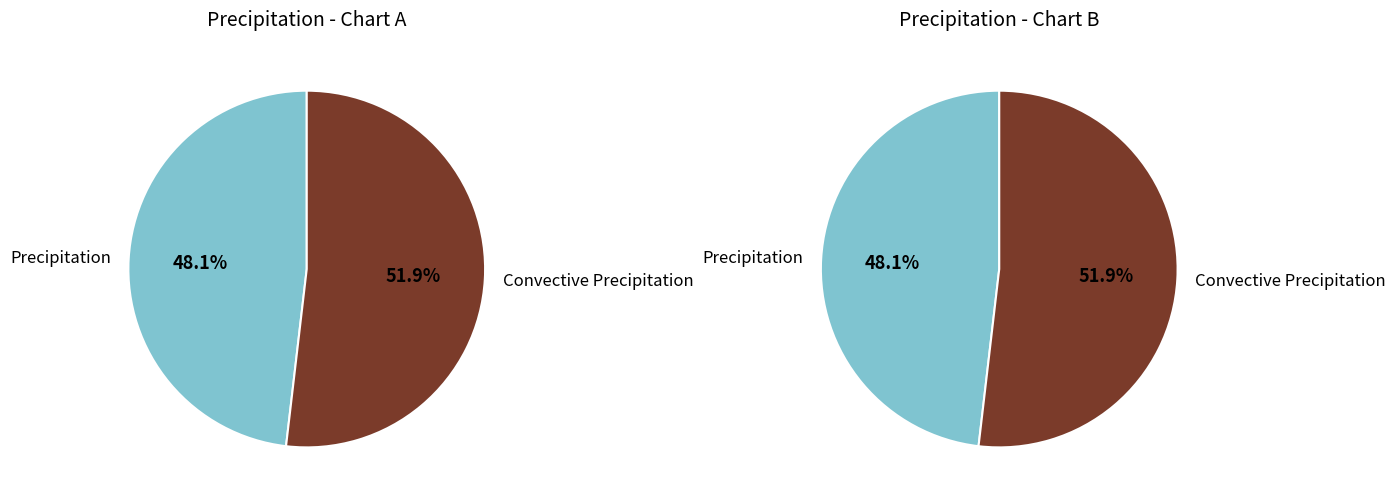

How many slices are in this pie chart?

2